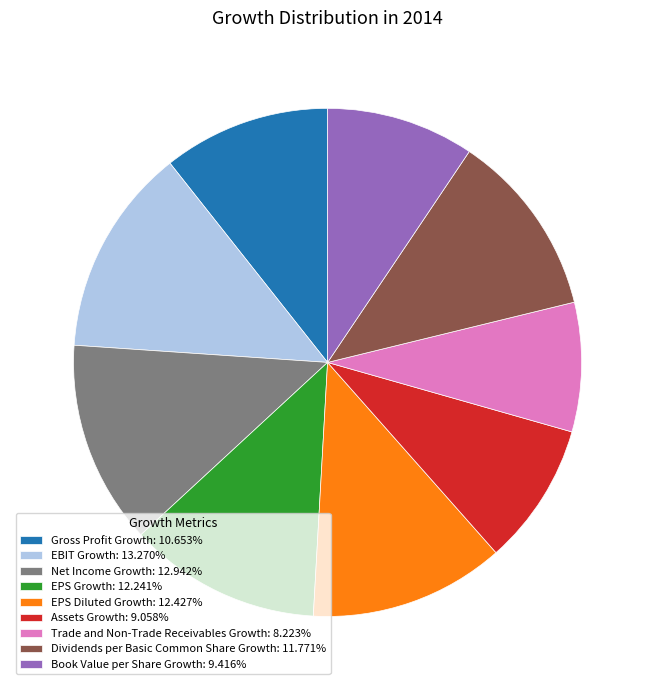

Does any single category account for the majority?

No